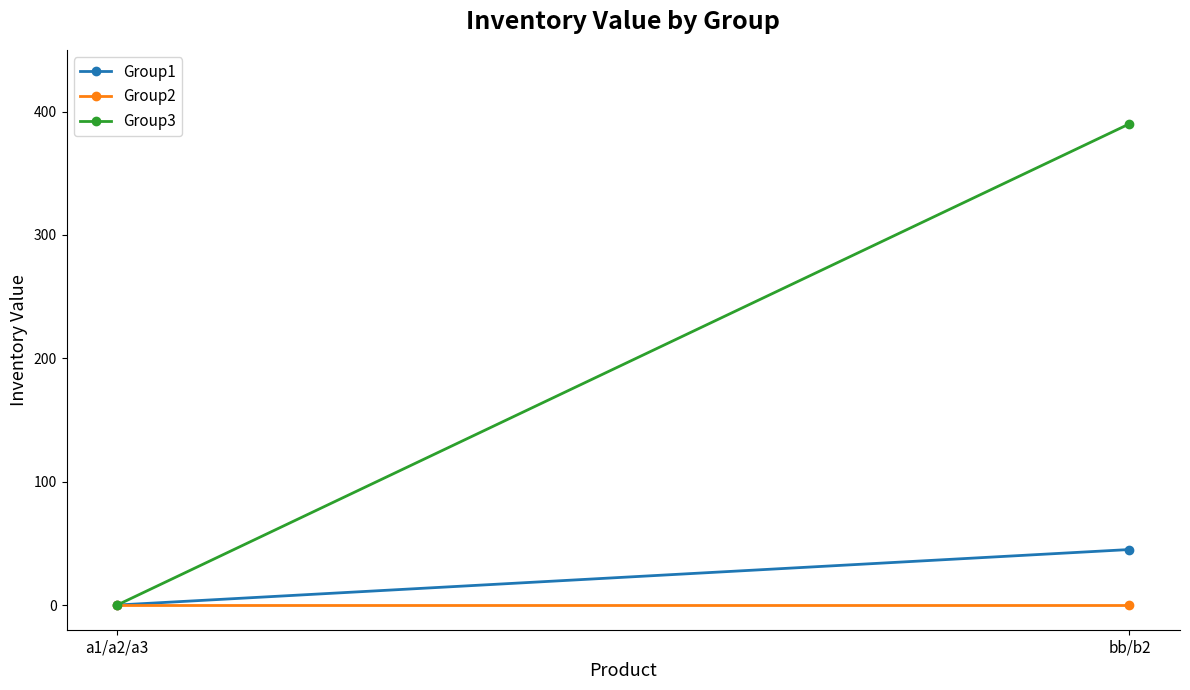

What is the spread (max minus min) of values at bb/b2?

390